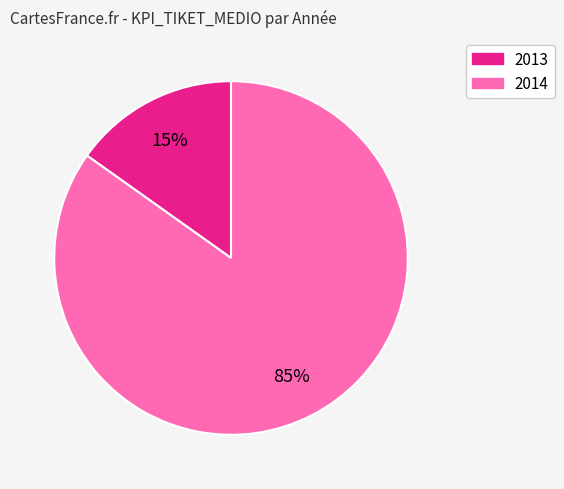

Does any single category account for the majority?

Yes